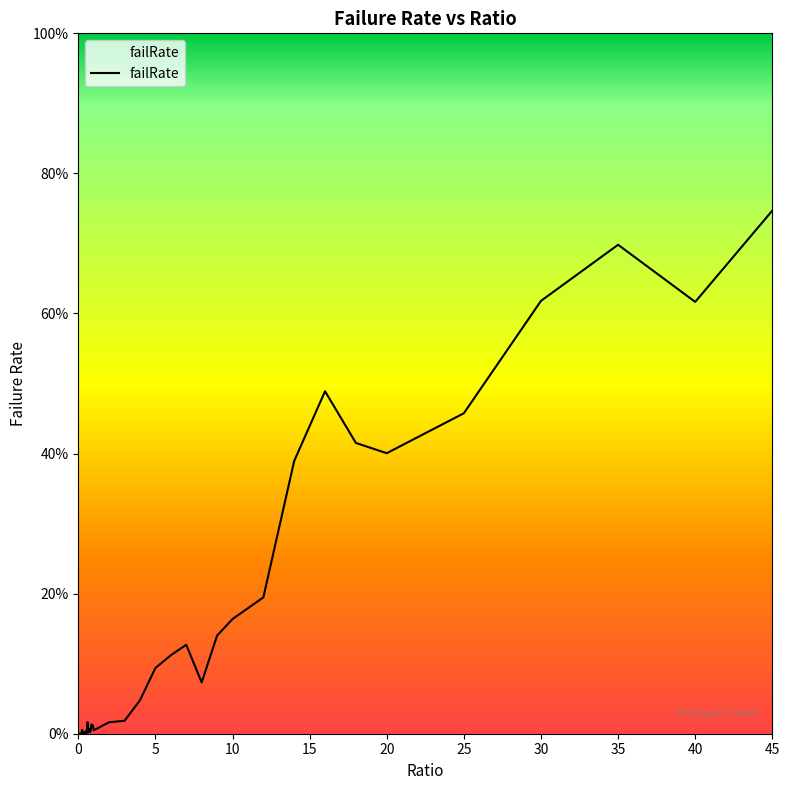

Rank the categories by value from lowest to highest.

0, 0.1, 0.05, 0.15, 0.2, 0.35, 0.3, 0.5, 0.4, 0.55, 0.65, 0.75, 0.8, 0.45, 1, 0.25, 0.7, 0.95, 0.9, 0.85, 2, 0.6, 3, 4, 8, 5, 6, 7, 9, 10, 12, 14, 20, 18, 25, 16, 40, 30, 35, 45